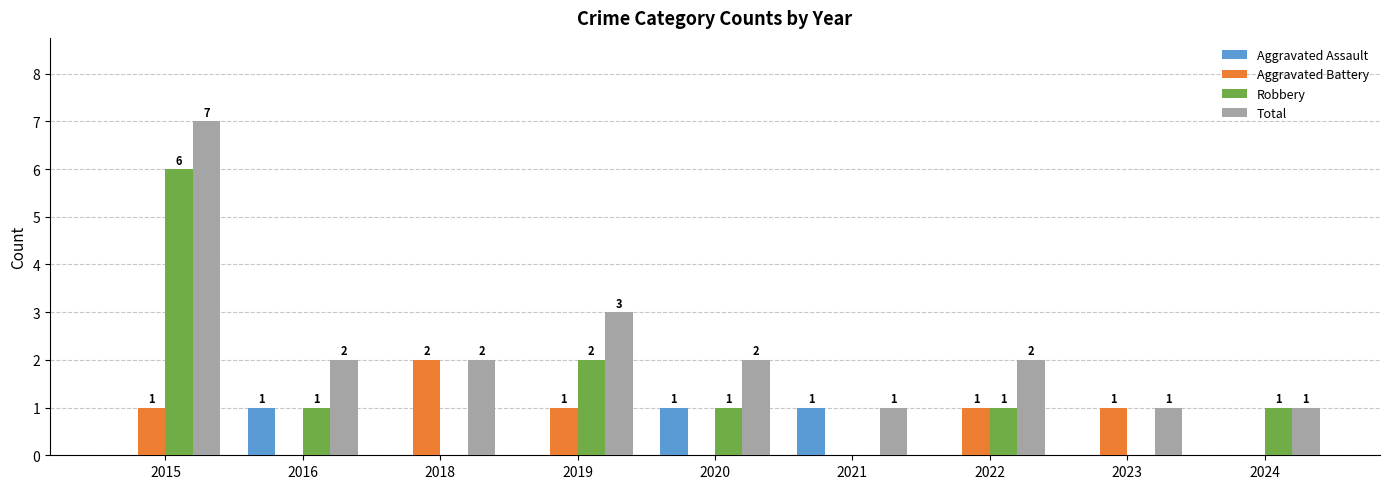

Reading left to right, list all the values displayed in this chart.

Aggravated Assault: 0	1	0	0	1	1	0	0	0
Aggravated Battery: 1	0	2	1	0	0	1	1	0
Robbery: 6	1	0	2	1	0	1	0	1
Total: 7	2	2	3	2	1	2	1	1